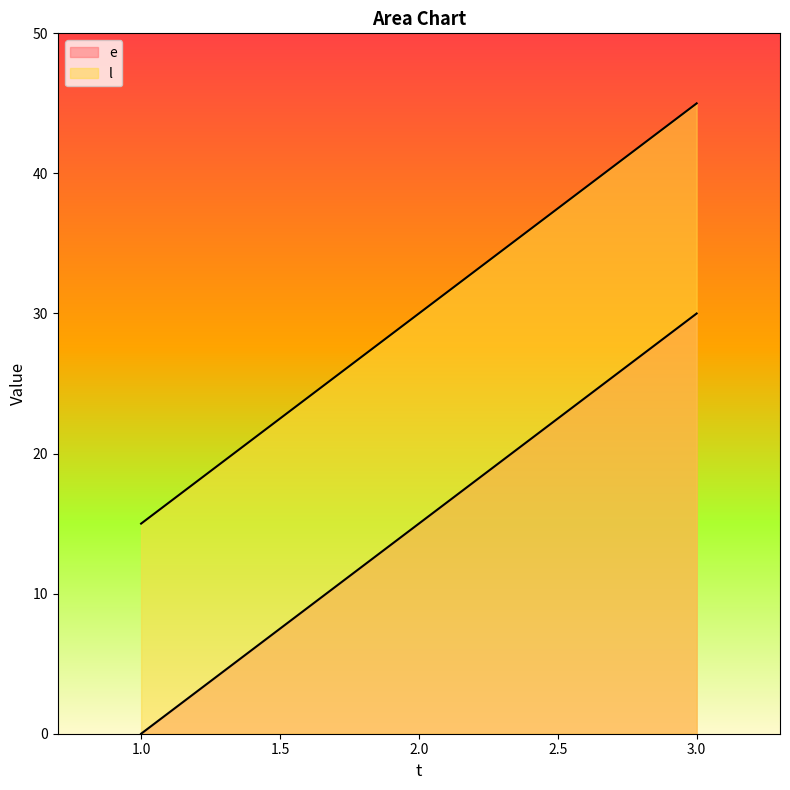

What is the total value across all series at 1?

15